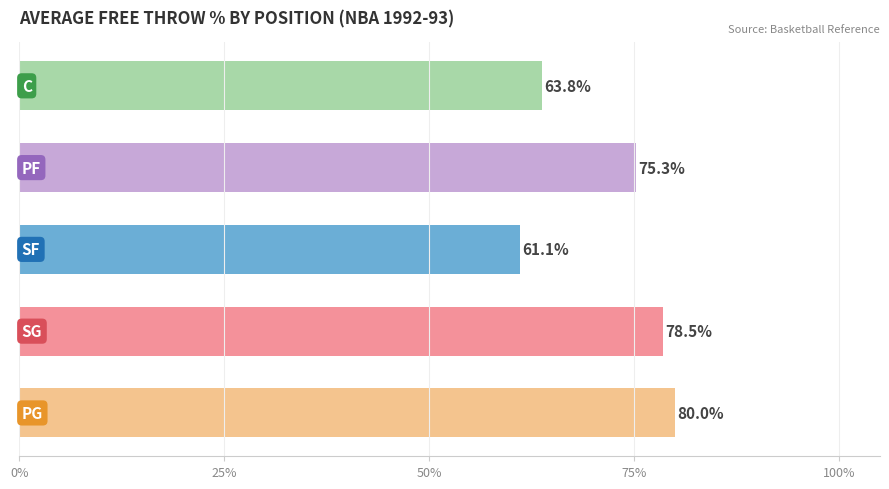

What is the maximum value shown in the chart?

80.0